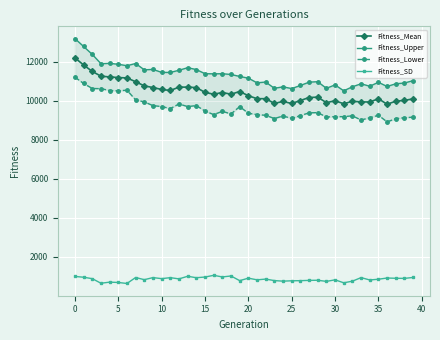

Where does the Fitness_SD series first go above 864?

0